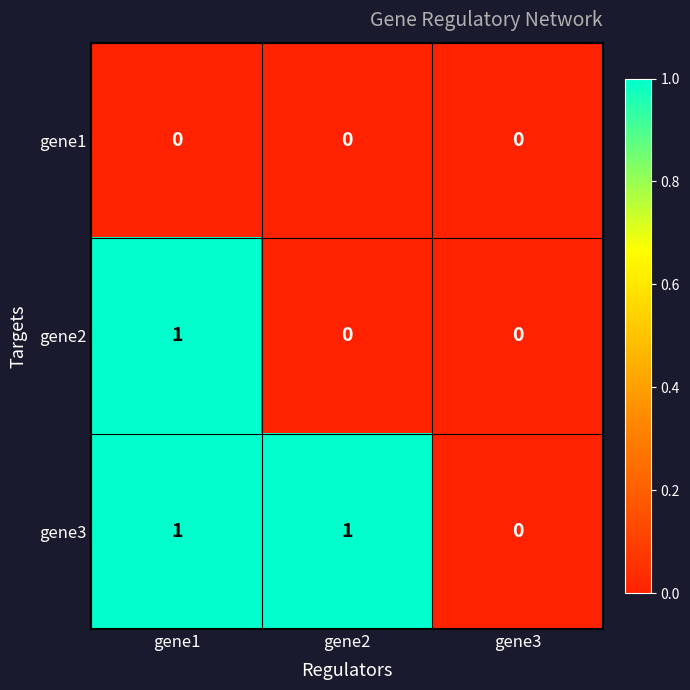

Which category has the lowest value in the gene3 series?

gene3